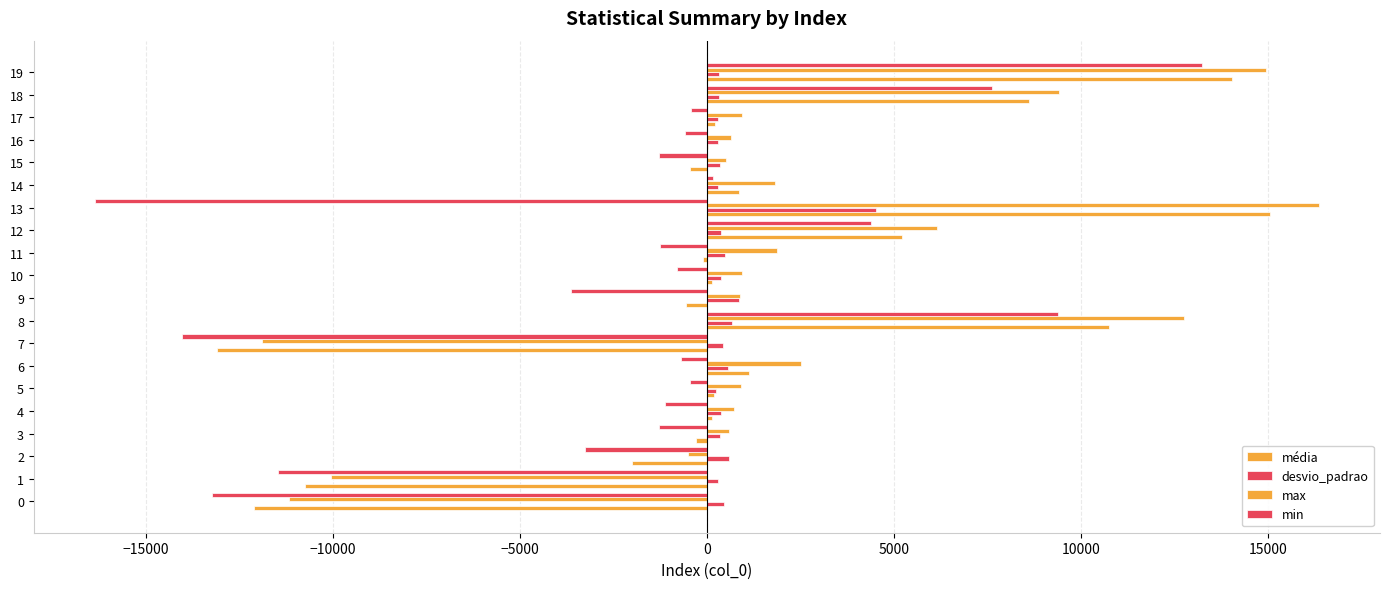

How many positive values does the max series have?

16